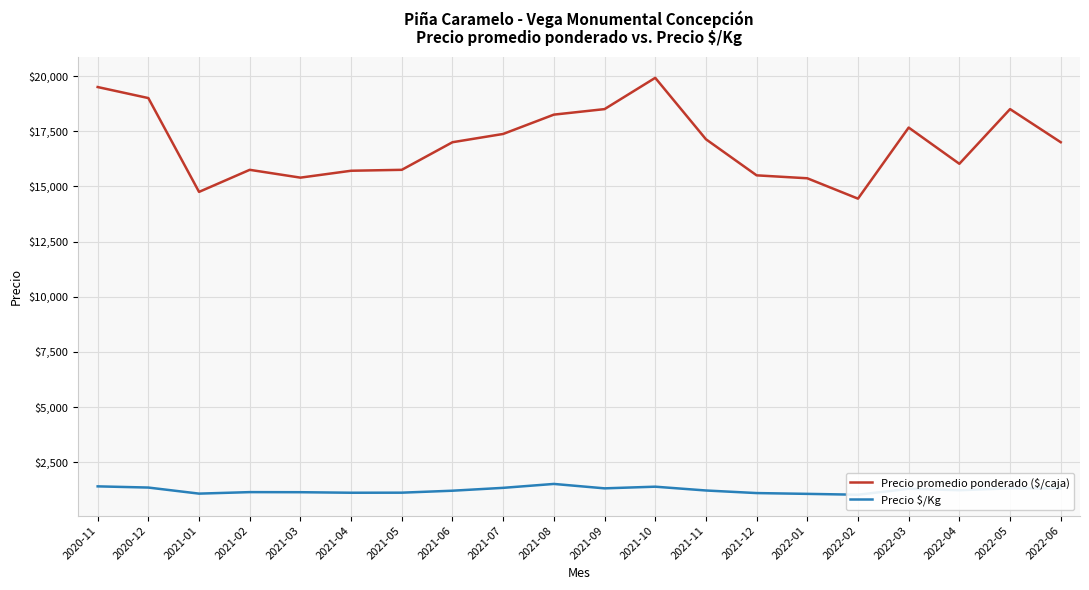

True or false: Precio promedio ponderado ($/caja) and Precio $/Kg intersect in this chart.

False